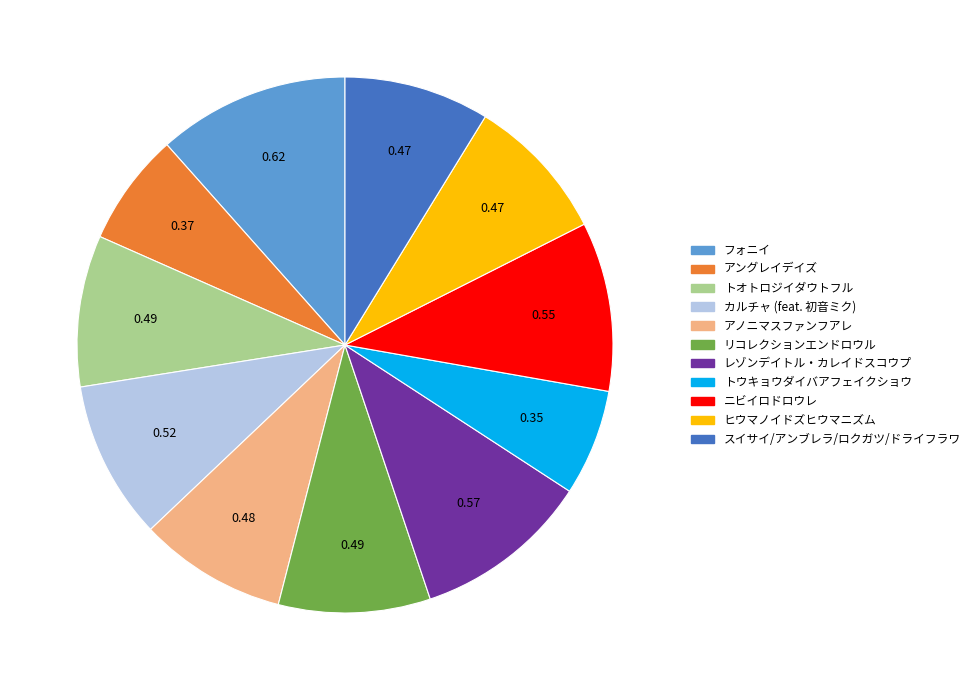

How many slices are in this pie chart?

11